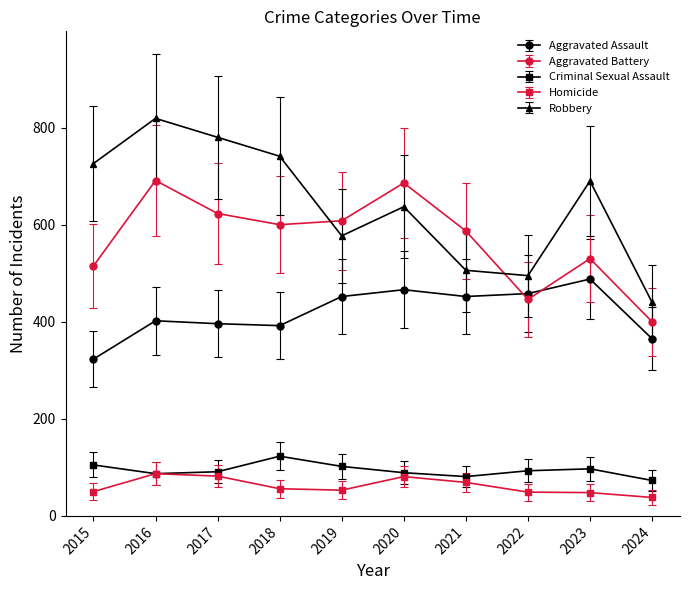

True or false: Robbery and Criminal Sexual Assault cross at least once.

False